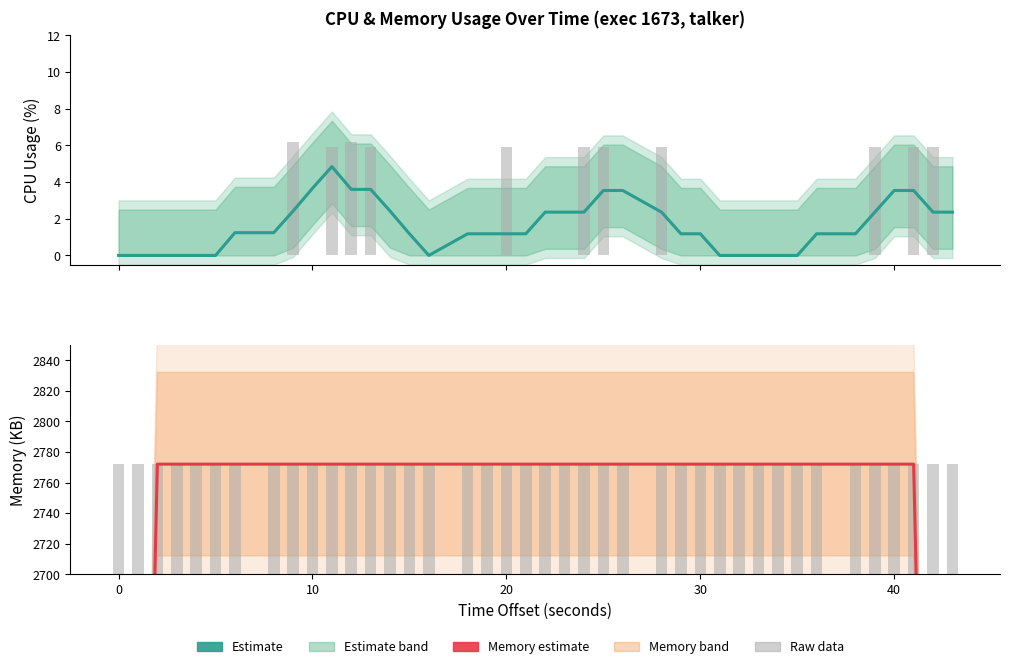

Is it true that Memory (KB) — Estimate equals 2772.0 at 30?

True